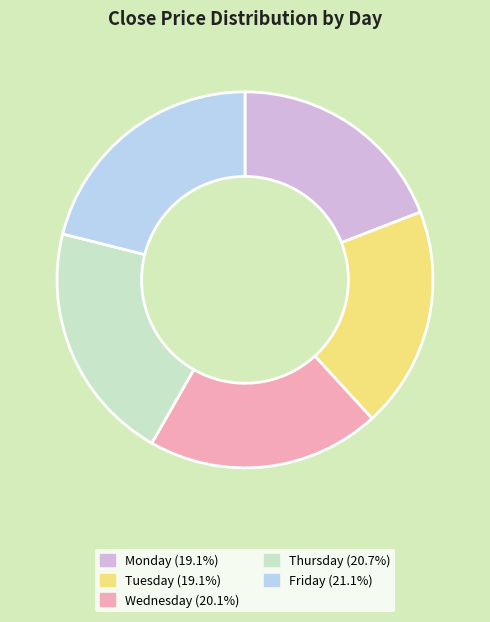

Do Friday and Tuesday together represent more than half of the pie?

No